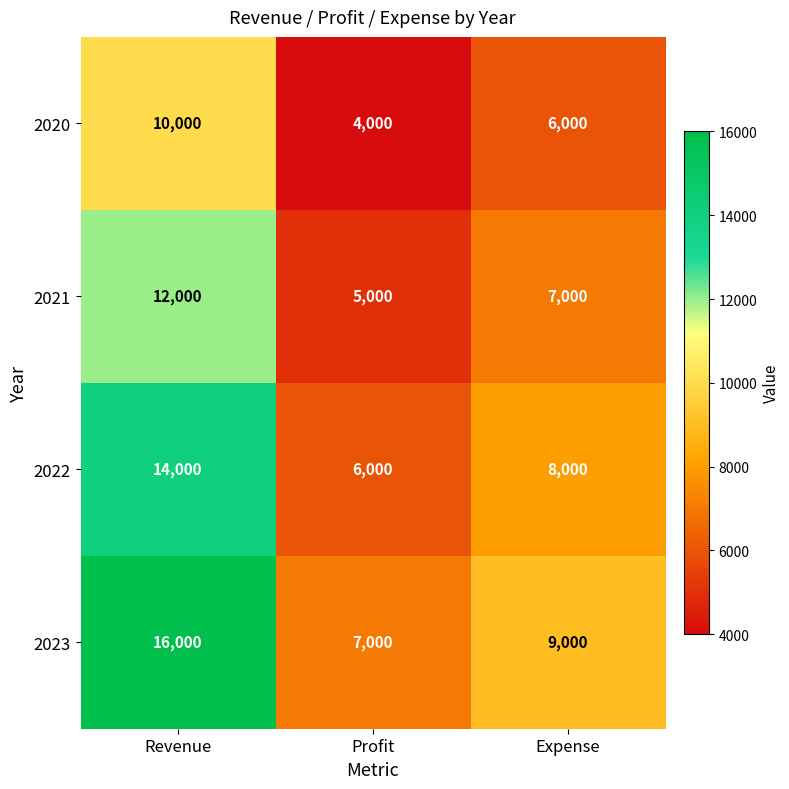

Reading left to right, transcribe all the data shown in this chart.

2020: 10000	4000	6000
2021: 12000	5000	7000
2022: 14000	6000	8000
2023: 16000	7000	9000